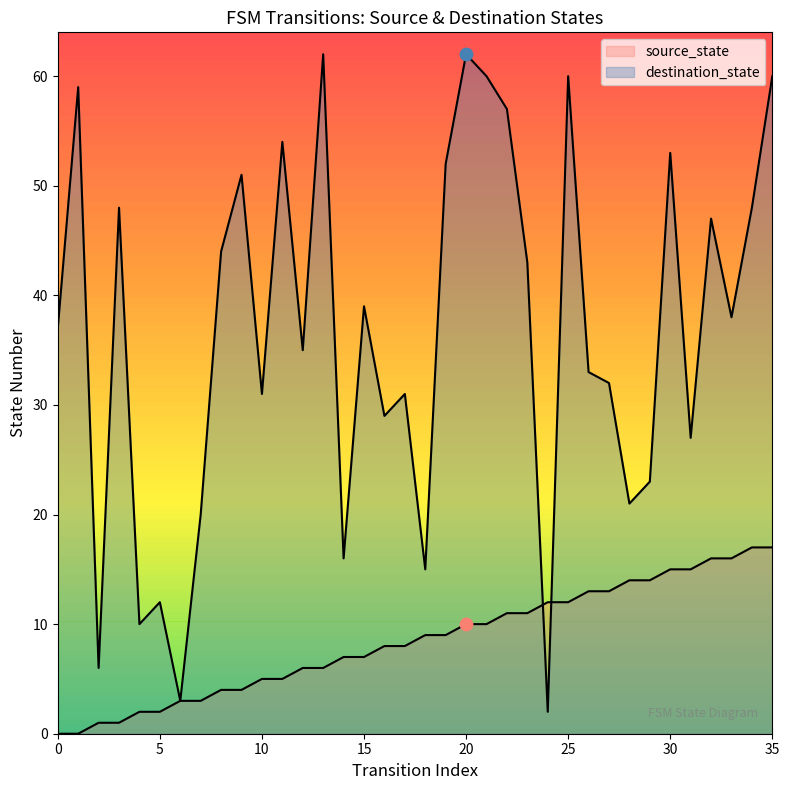

Is the value of source_state at 19 greater than the value of destination_state at 34?

No